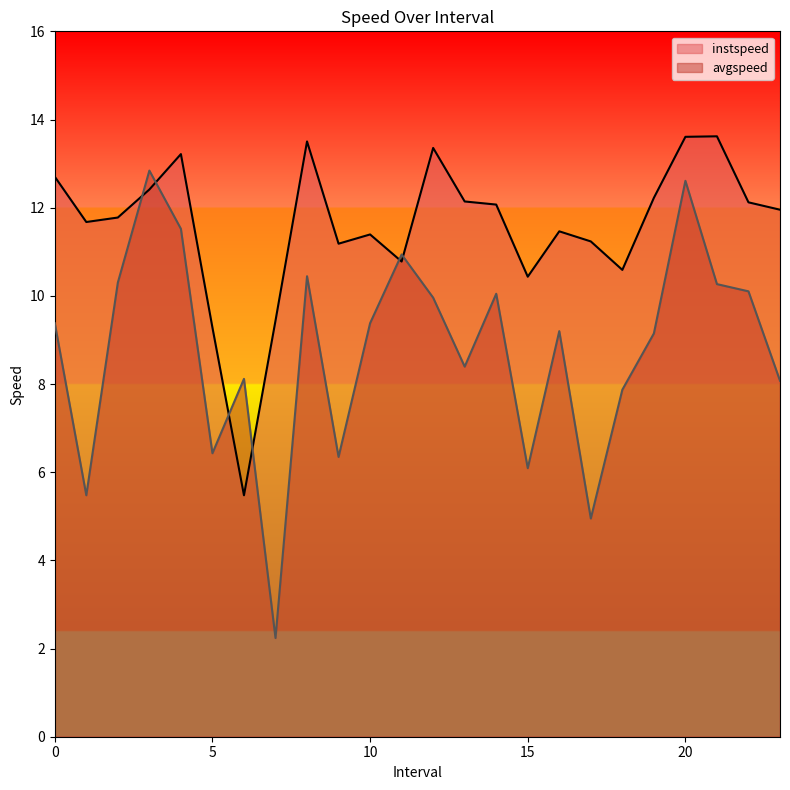

After their last crossing, which series has the higher values: instspeed or avgspeed?

instspeed